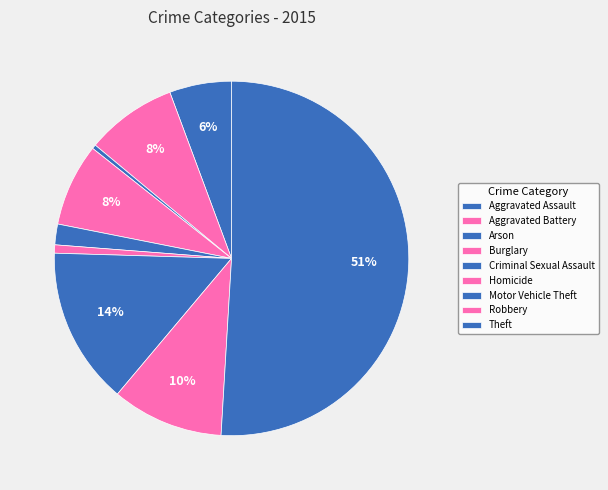

Is it true that Motor Vehicle Theft is 14% of the pie?

True